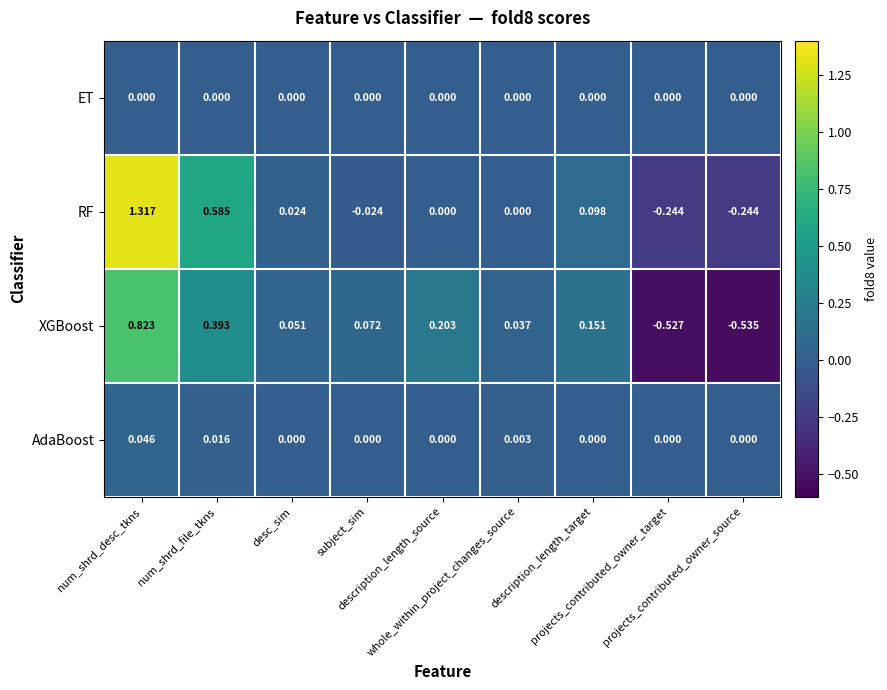

Which series has the largest range (max minus min)?

RF